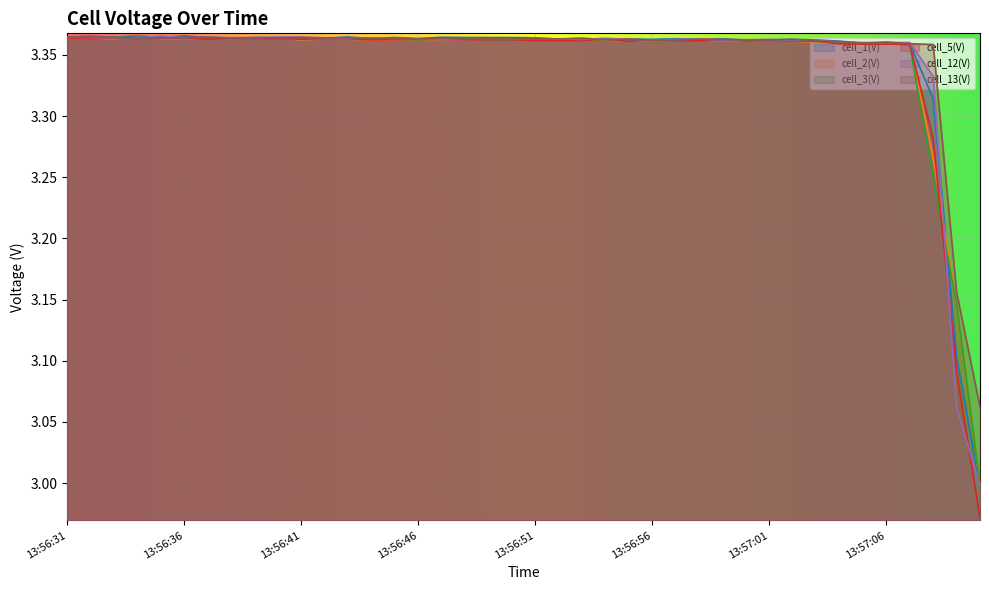

Rank the series at 13:56:44 from highest to lowest value.

cell_12(V), cell_1(V), cell_13(V), cell_3(V), cell_2(V), cell_5(V)